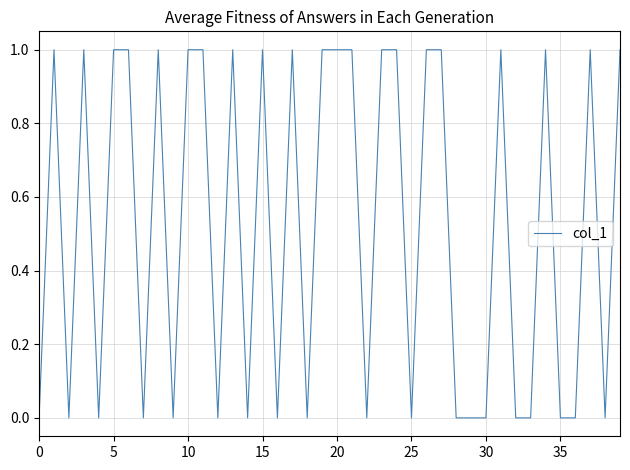

What is the difference between the maximum and second lowest values?

1